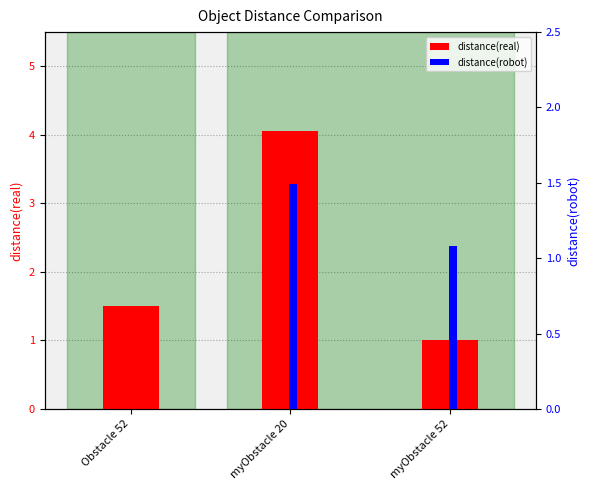

True or false: distance(real) has a value of 1.7 at myObstacle 52.

False